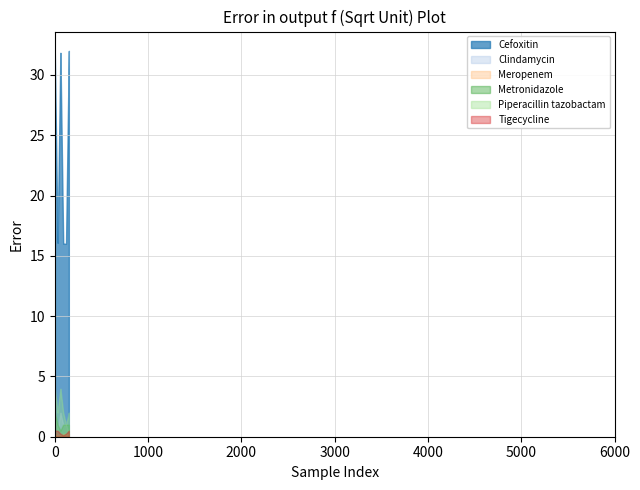

Which series has the largest range (max minus min)?

Cefoxitin